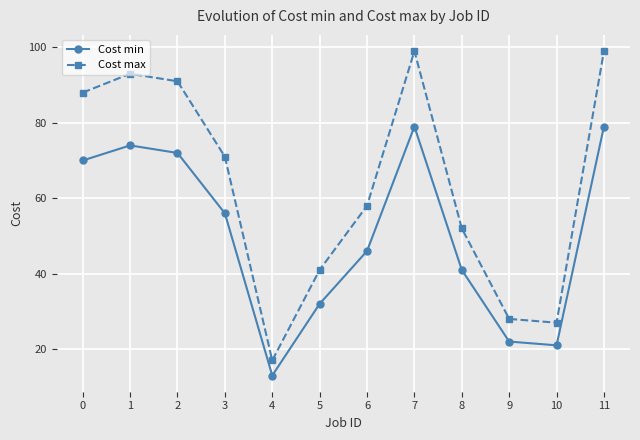

What is the sum of all Cost min values?

605